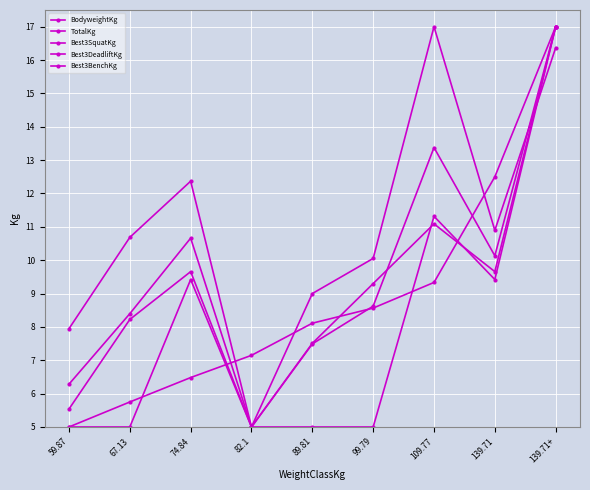

Is this an area chart (filled region under the line)?

No